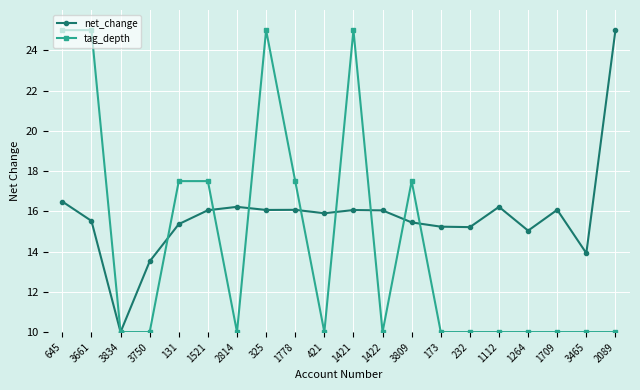

What is the highest value of the net_change series?

25.0